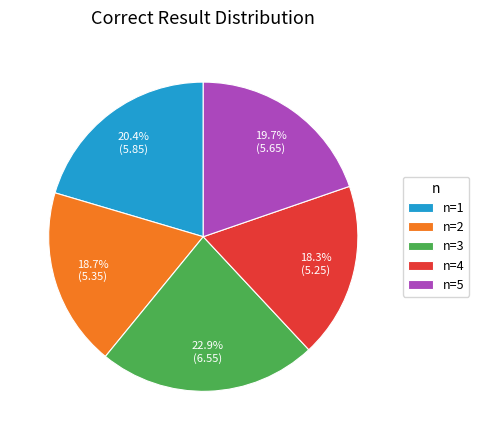

Is there a majority slice in this chart?

No